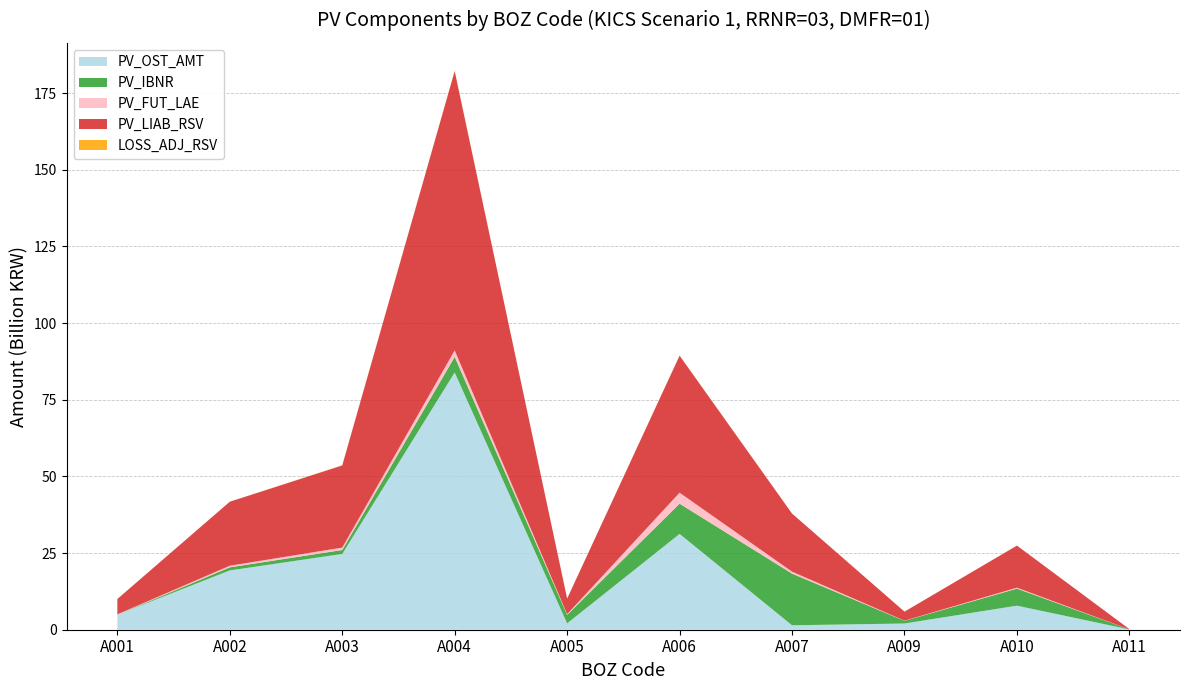

Reading left to right, what are all the values shown in this chart?

PV_OST_AMT: A001=4904773246.0	A002=19340885280.7	A003=24719309852.1	A004=83901970871.6	A005=2073122361.6	A006=31252198835.0	A007=1450224077.0	A009=2032336362.4	A010=7845219566.1	A011=98630660.8
PV_IBNR: A001=0.0	A002=1003755289.4	A003=1278786009.1	A004=5099686313.2	A005=2767947031.2	A006=9862015756.2	A007=16852615528.5	A009=854975834.0	A010=5567223579.4	A011=459798.5
PV_FUT_LAE: A001=102235733.4	A002=529636084.6	A003=791402938.1	A004=2103599789.3	A005=236074300.9	A006=3577925887.2	A007=637392802.3	A009=60480364.3	A010=306736720.5	A011=1608864.9
PV_LIAB_RSV: A001=5007008979.4	A002=20874276654.7	A003=26789498799.2	A004=91105256974.0	A005=5077143693.6	A006=44692140478.4	A007=18940232407.9	A009=2947792560.8	A010=13719179866.0	A011=100699324.3
LOSS_ADJ_RSV: A001=2568639.5	A002=8281653.2	A003=72763599.7	A004=94349920.8	A005=1984180.2	A006=39411392.3	A007=13336216.9	A009=1390796.9	A010=4632792.0	A011=47510.9